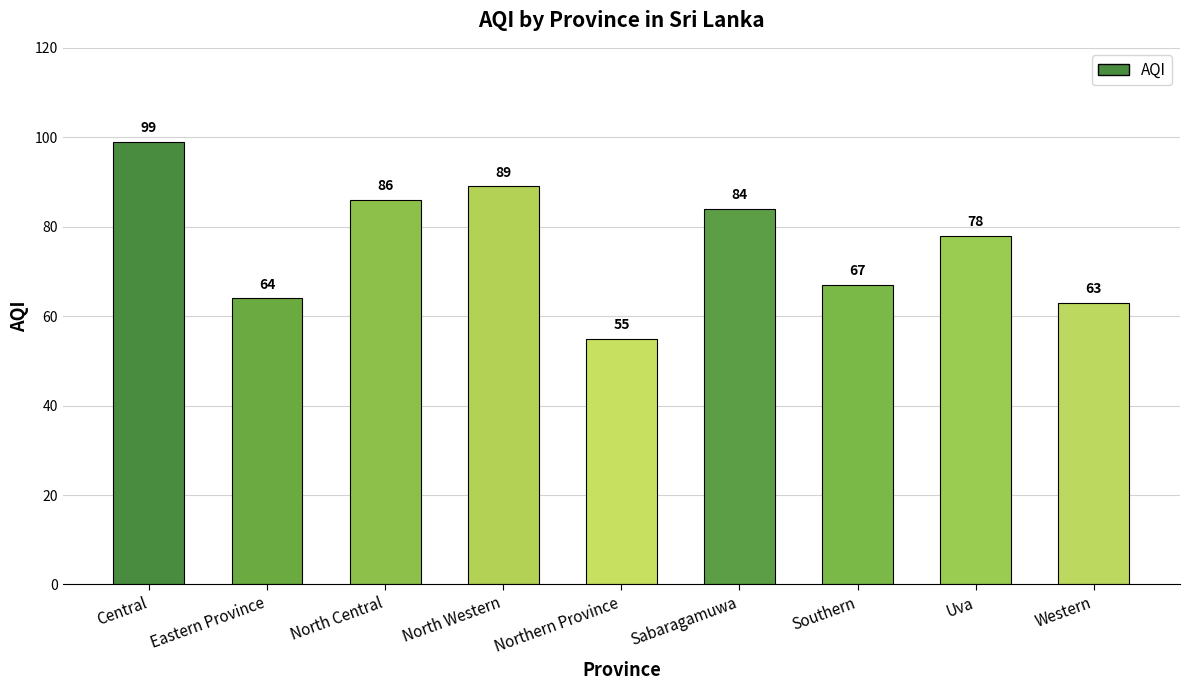

The chart shows a value of 26 at Southern. True or false?

False